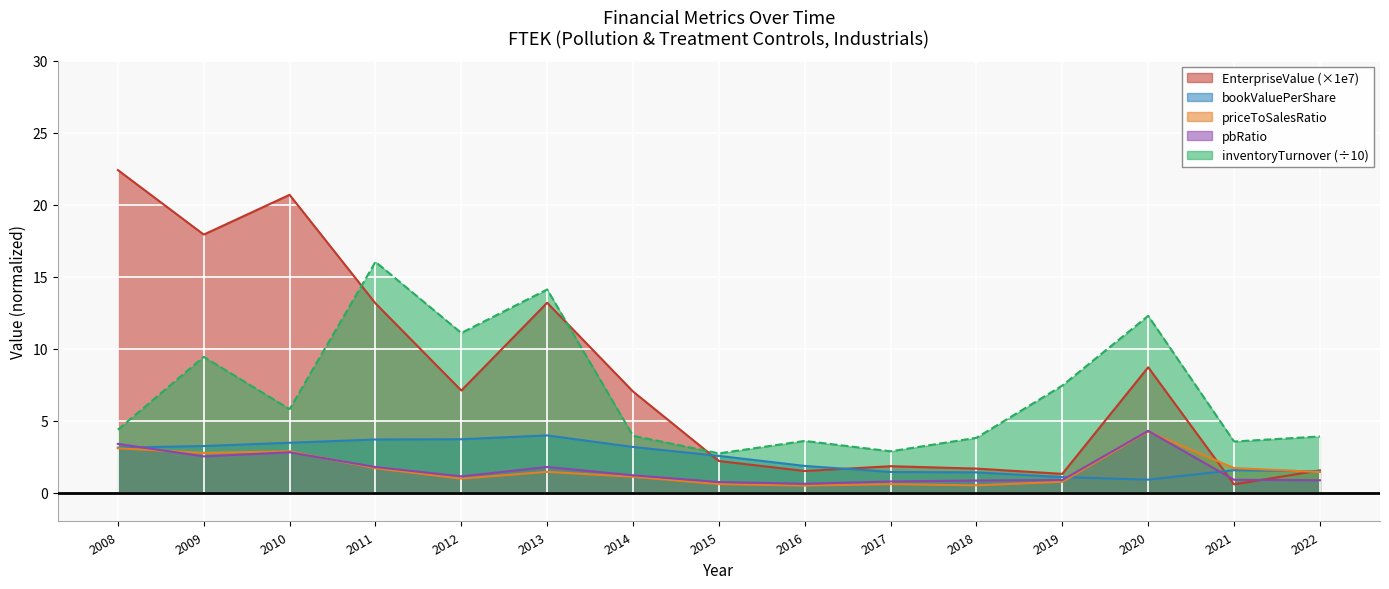

In pbRatio, how many points are higher than both neighbors (excluding endpoints)?

3